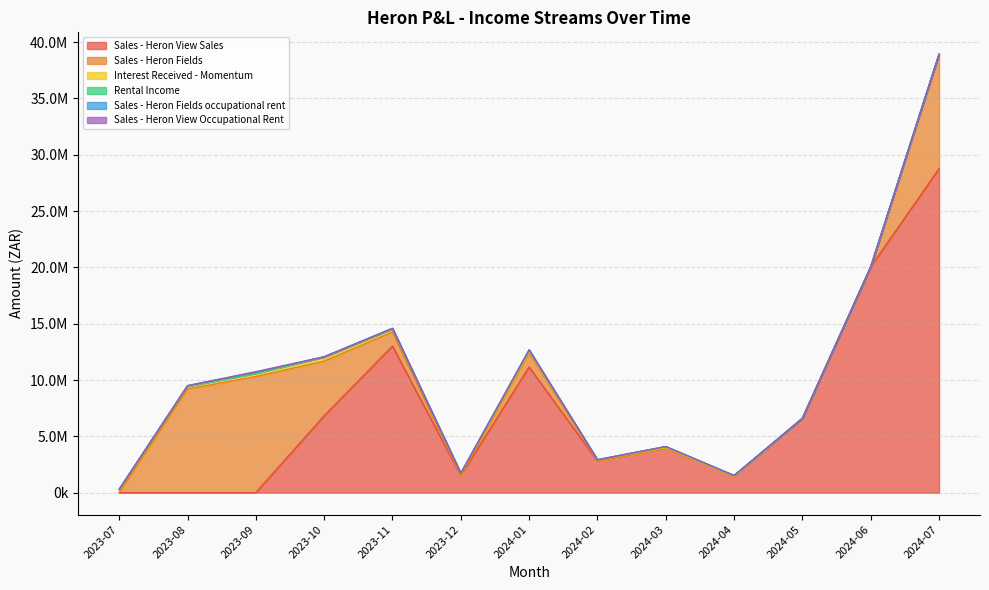

The Rental Income series shows 30491.9 at 2023-08. True or false?

True